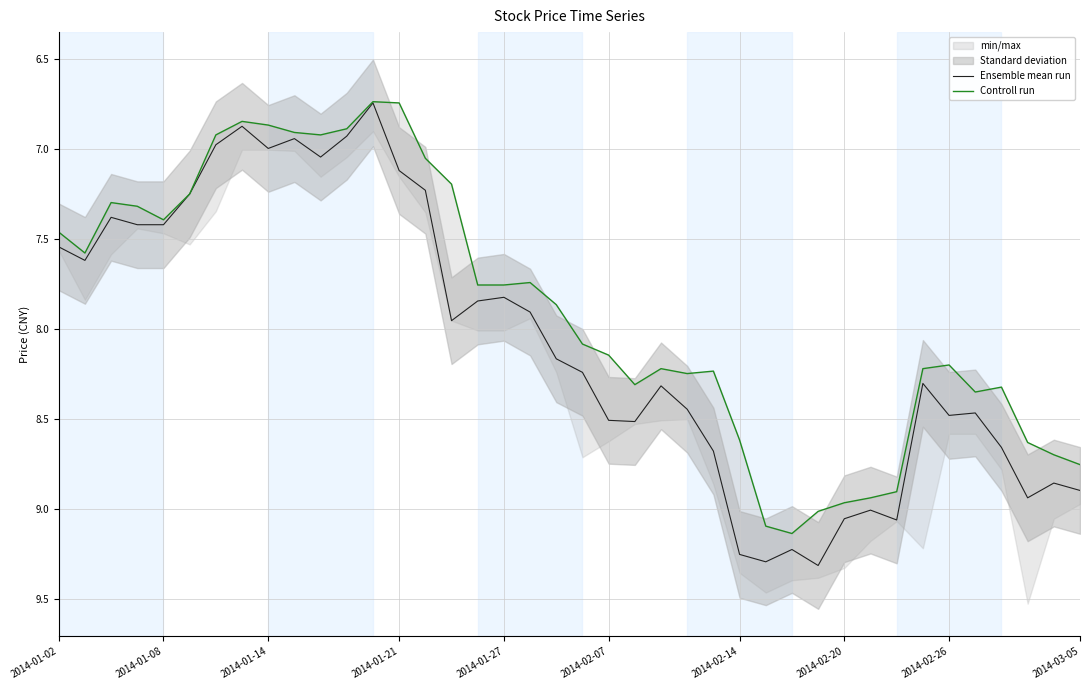

What is the difference between the maximum and minimum values in the Controll run series?

2.4